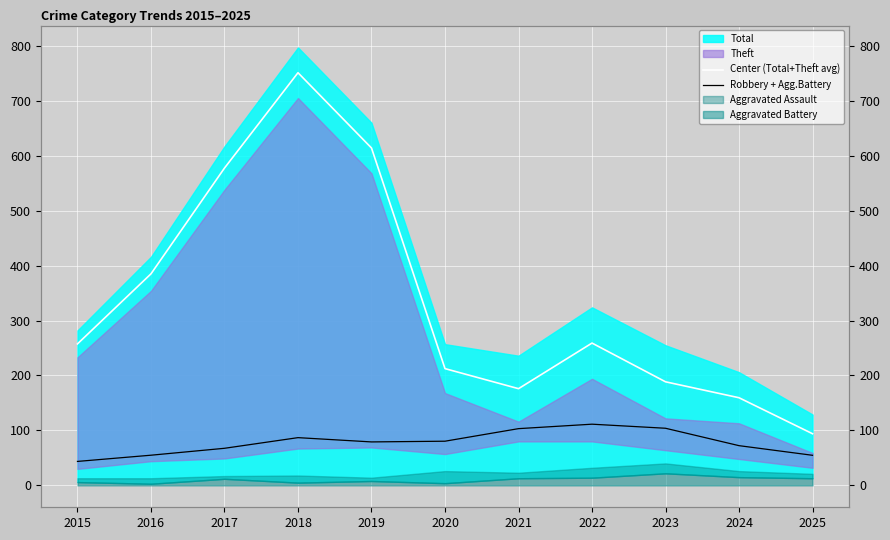

Is it true that Center (Total+Theft avg) equals 42.6 at 2021?

False